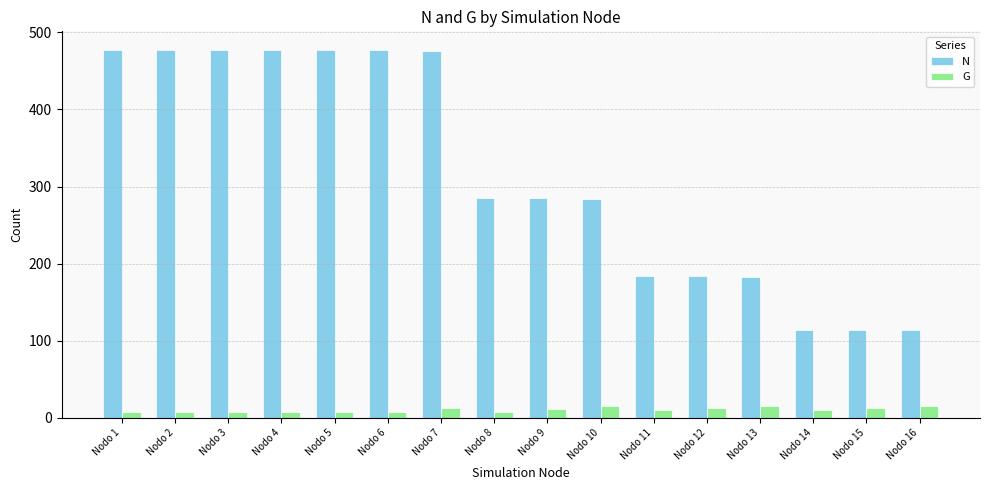

Is it true that G equals 8.0 at Nodo 4?

True